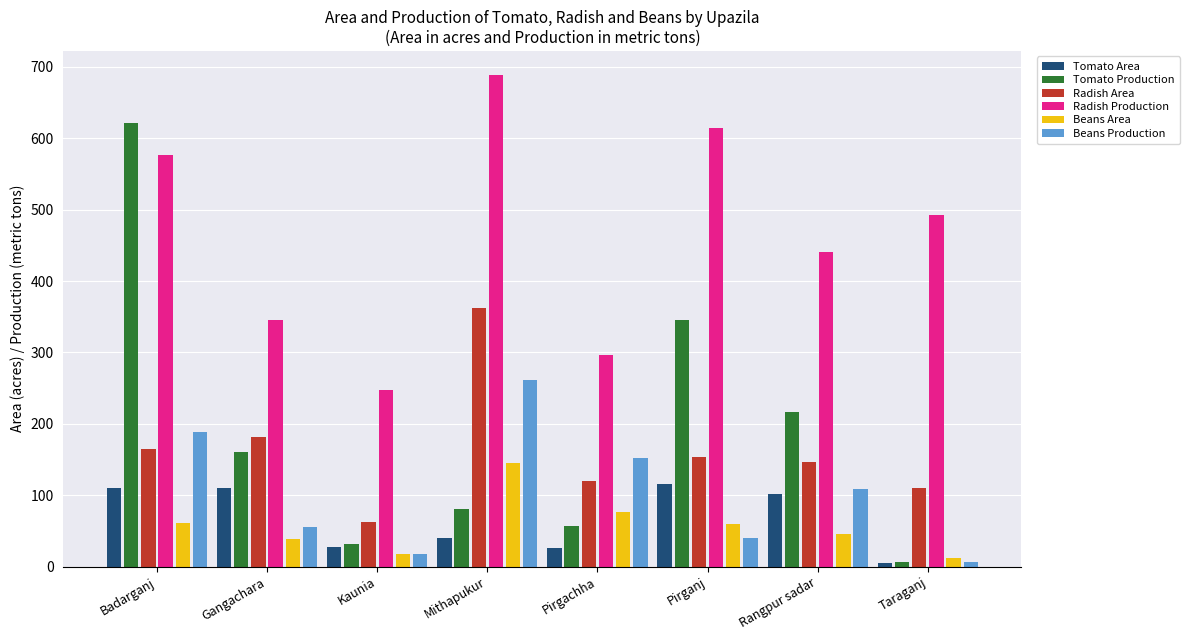

Count the number of categories in the chart.

8